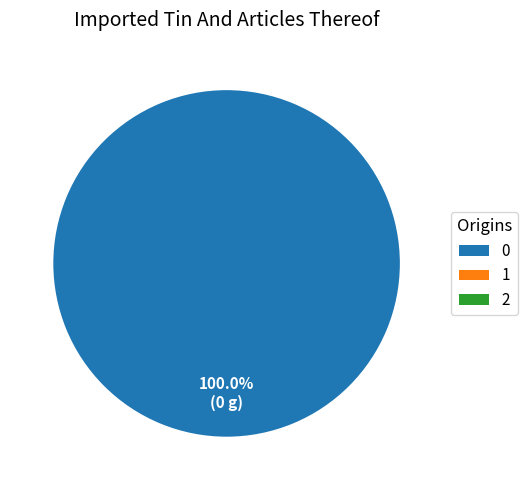

Is it true that 0 is 100% of the pie?

True